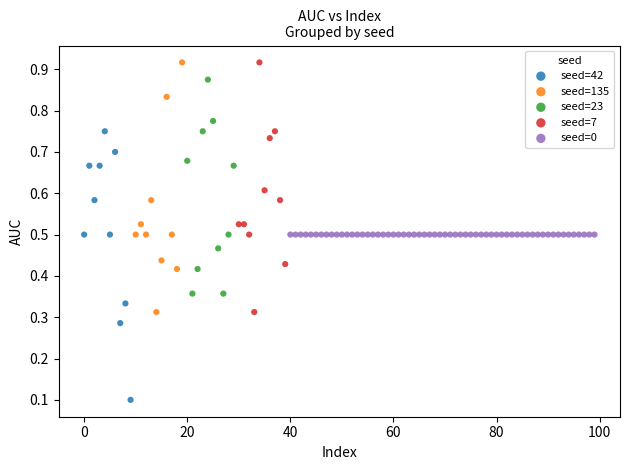

Which series reaches the minimum Y coordinate?

seed=42